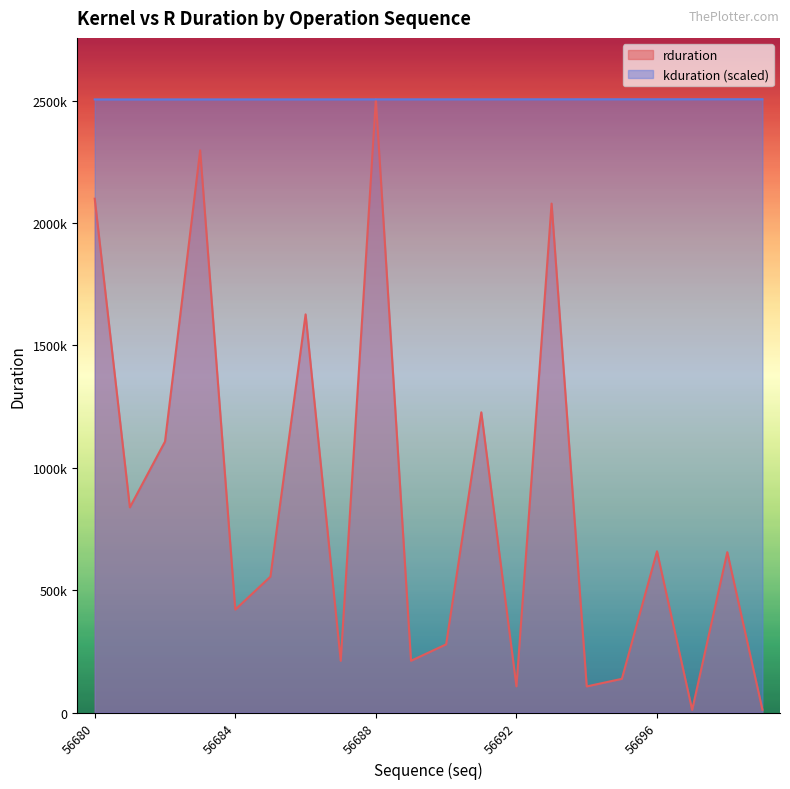

What are all the series names shown in the legend?

rduration, kduration (scaled)